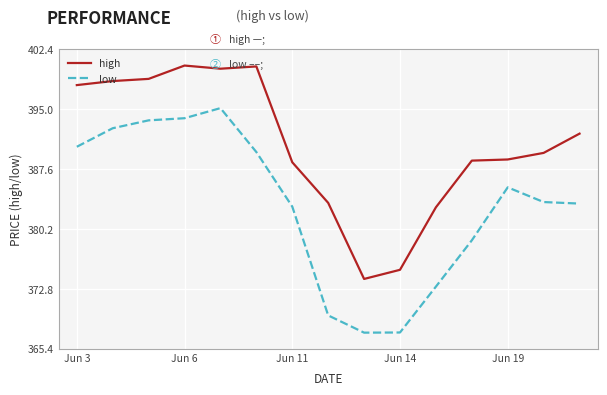

Which series has the largest range (max minus min)?

low